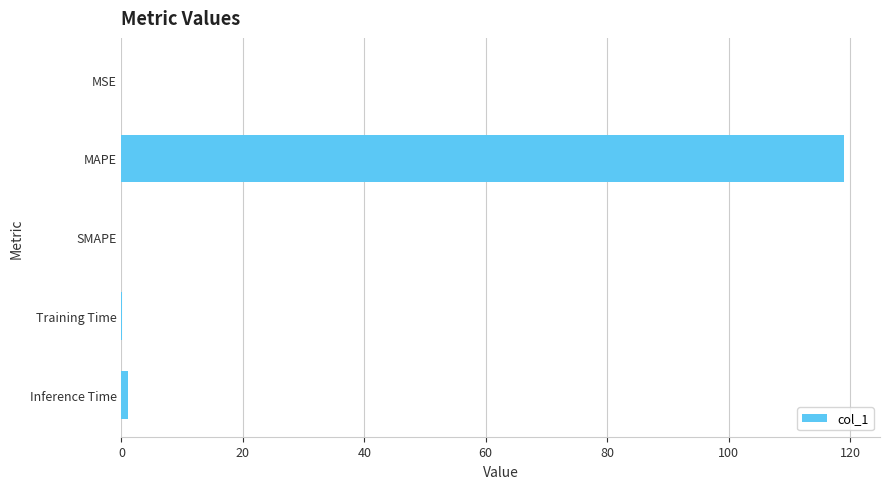

What is the sum of all values?

120.2